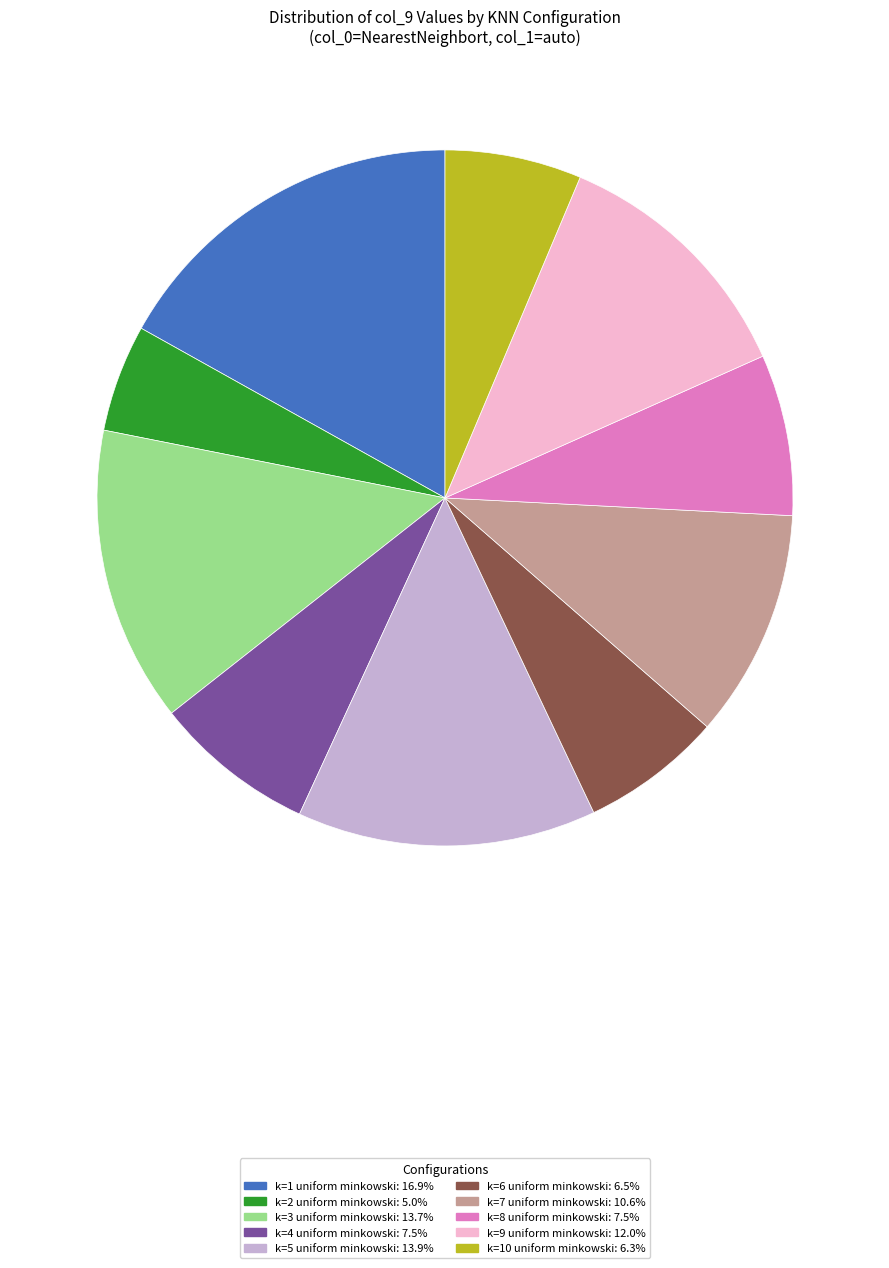

Is k=5 uniform minkowski the majority of the pie?

No